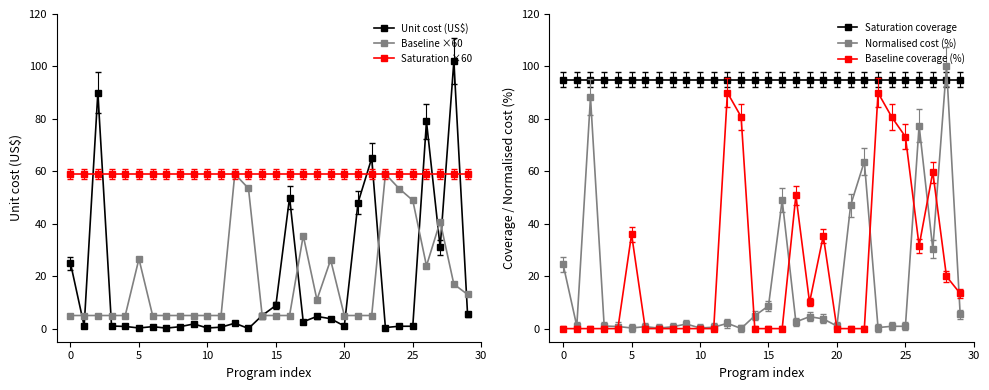

How many lines are shown in the chart?

6